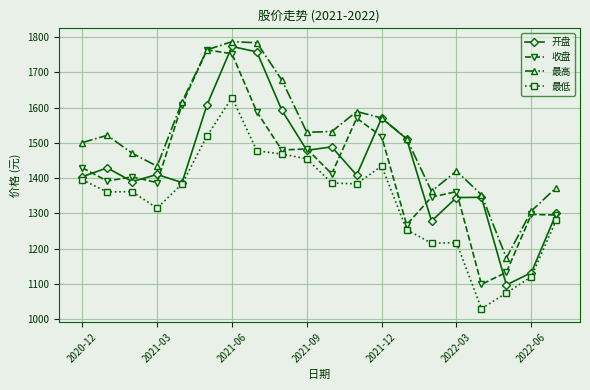

What is the value of the 最高 point at the 6th from the left?

1763.5